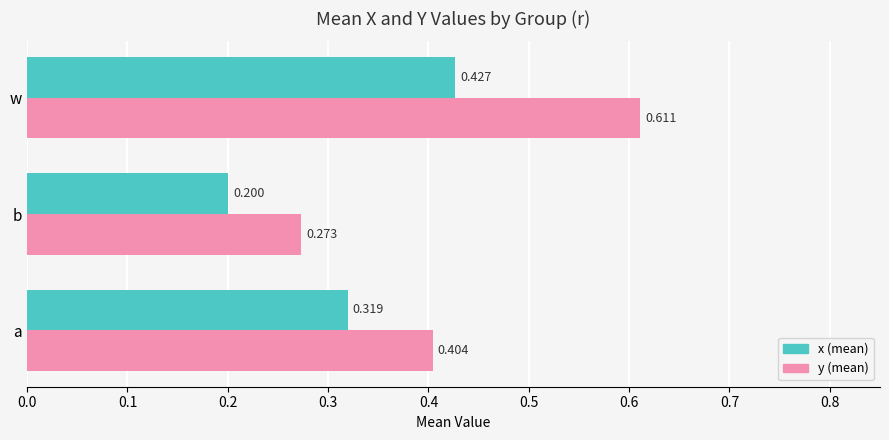

What is the difference between the maximum and minimum values in the x (mean) series?

0.2